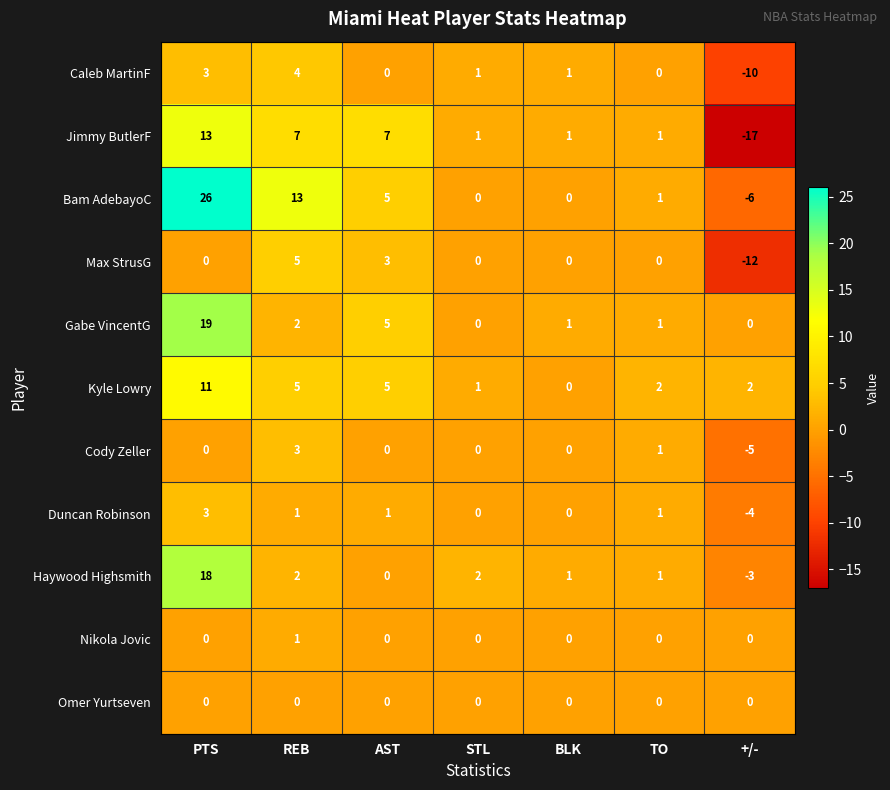

What is the difference between the maximum and minimum values in the Gabe VincentG series?

19